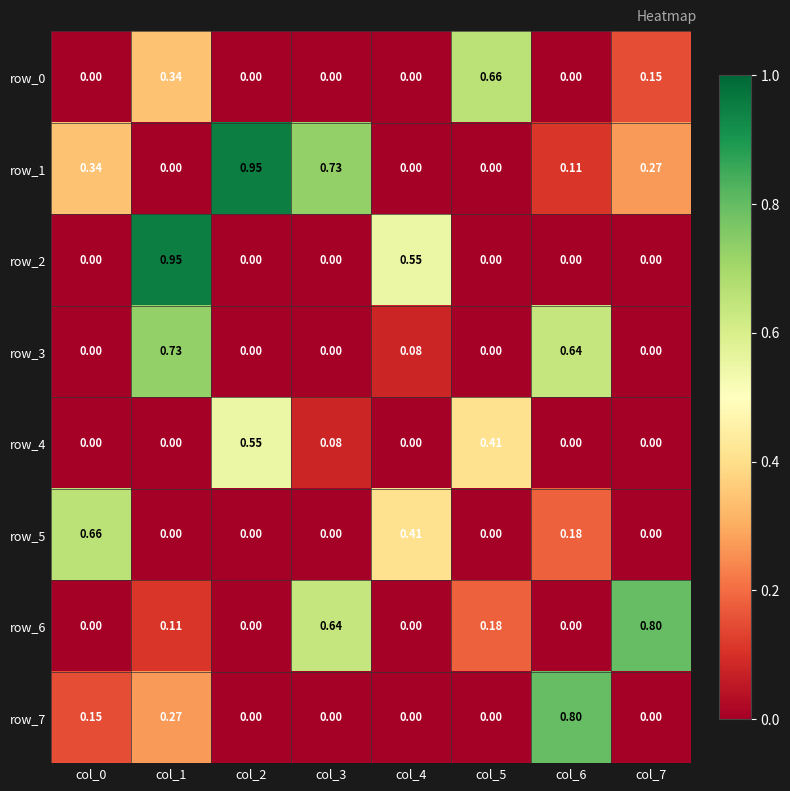

What is the sum of all row_4 values?

1.0